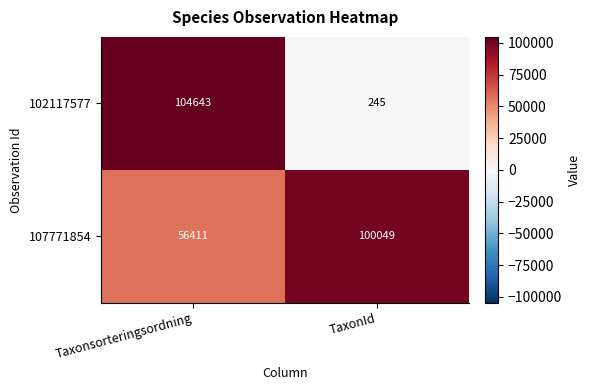

What is the average value of the 107771854 series?

78230